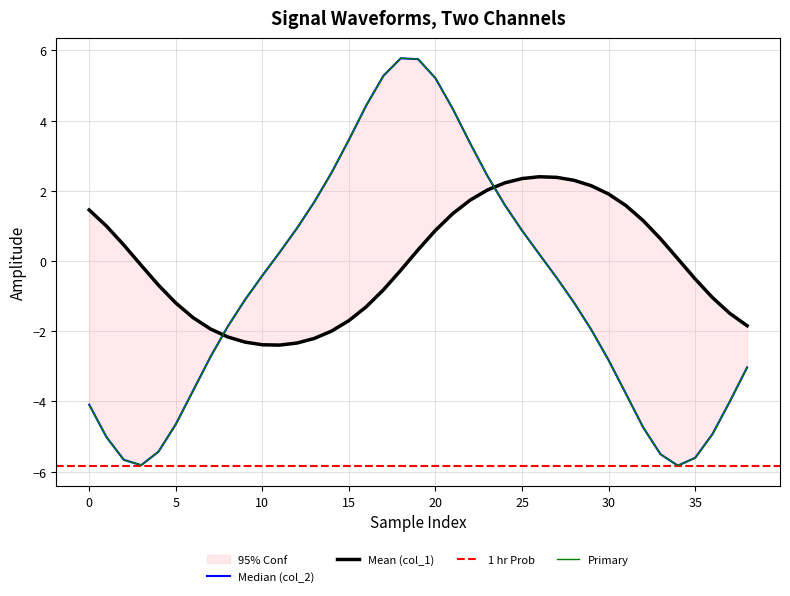

At how many categories does at least one series exceed -5?

39